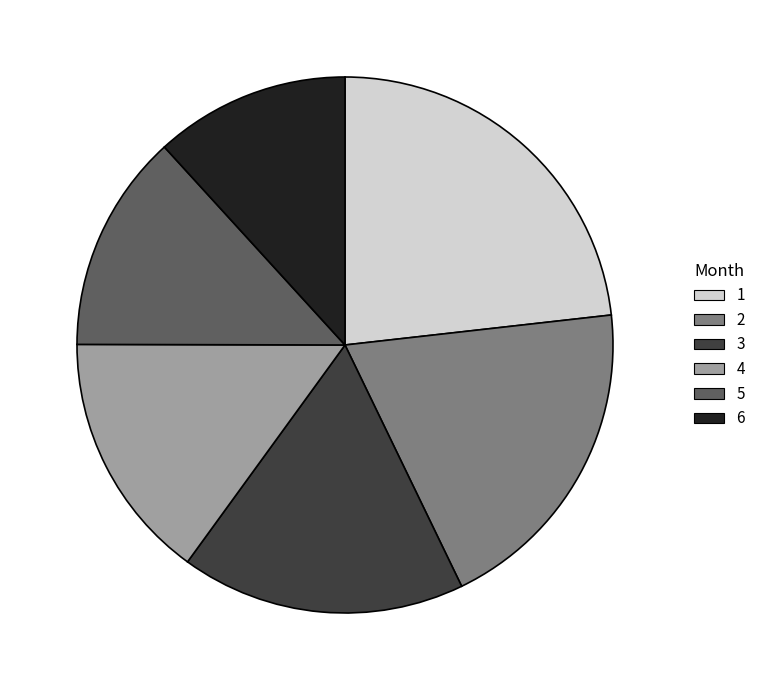

Is it true that 2 is 20% of the pie?

True